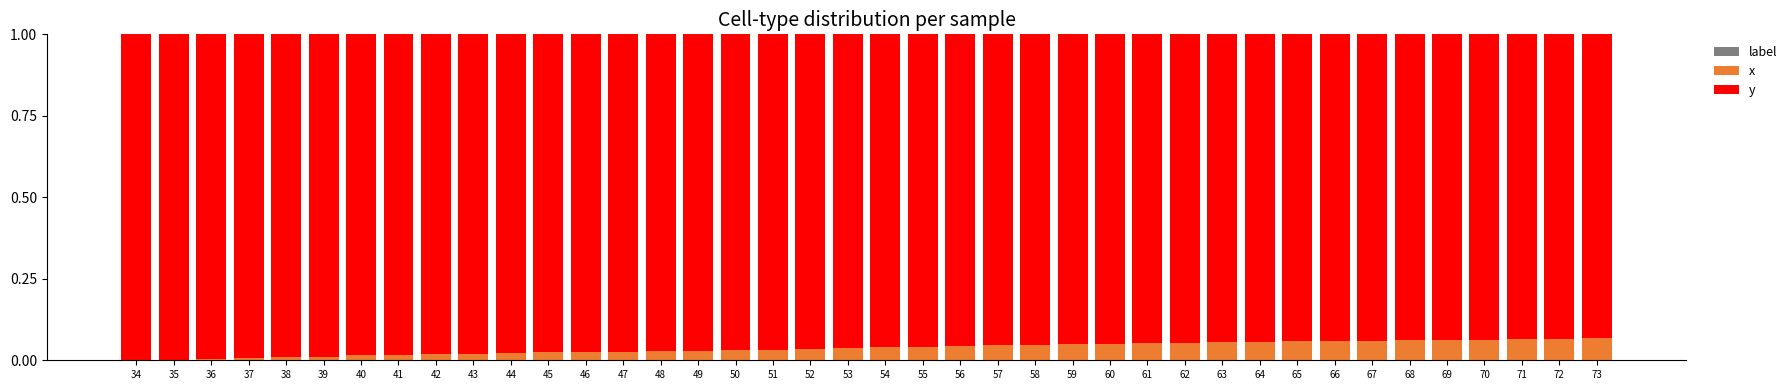

Count the number of data series in this chart.

2